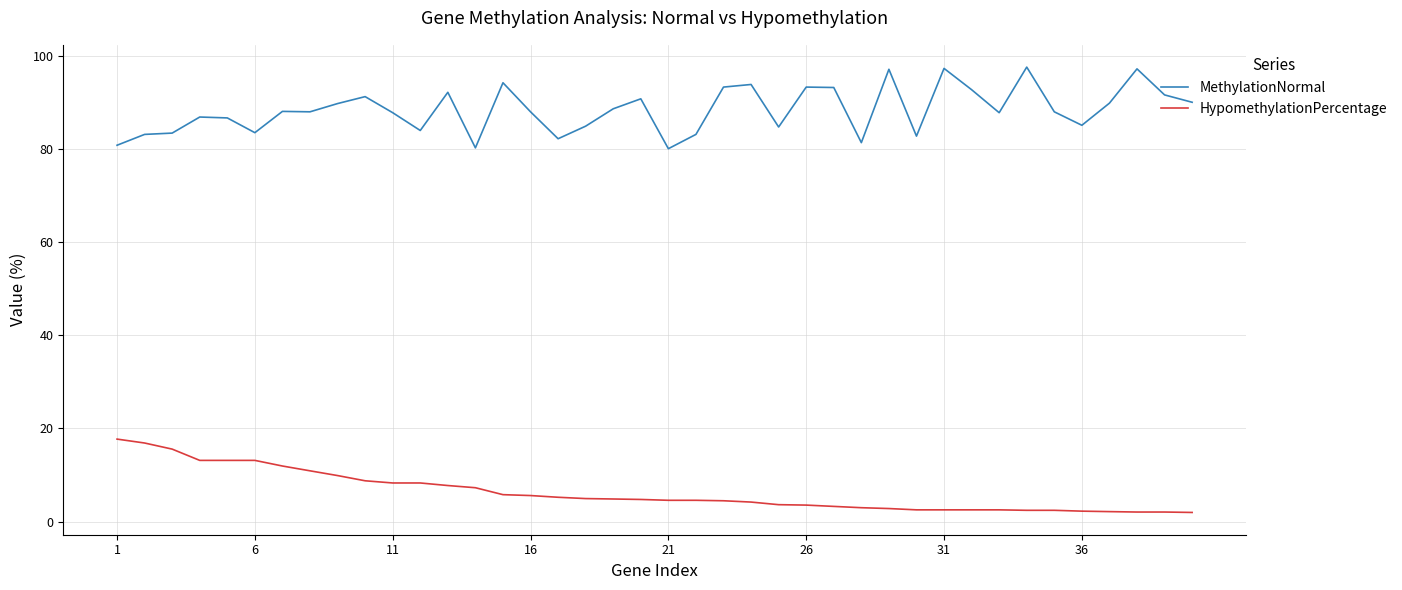

What is the maximum value for HypomethylationPercentage?

17.7